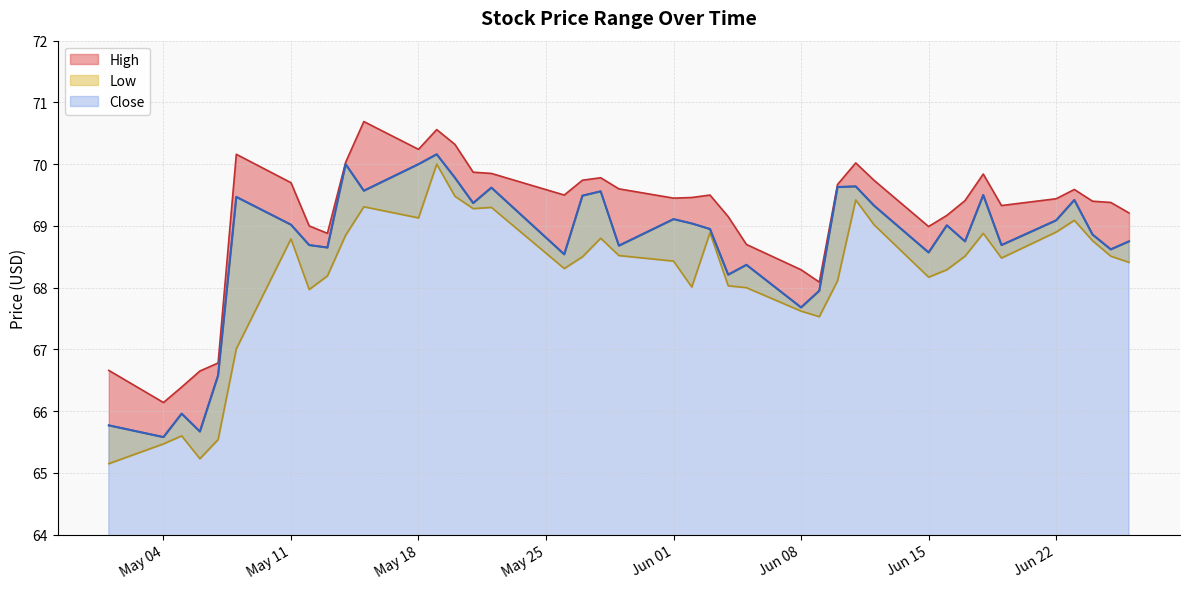

What is the average value of the Low series?

68.2